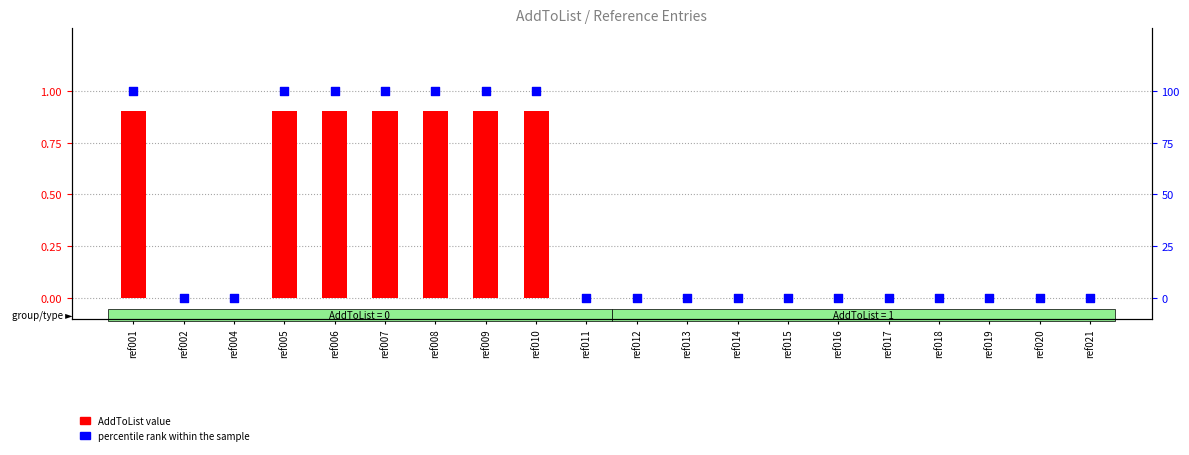

Is the value of AddToList at ref013 greater than the value of percentile rank within the sample at ref018?

No